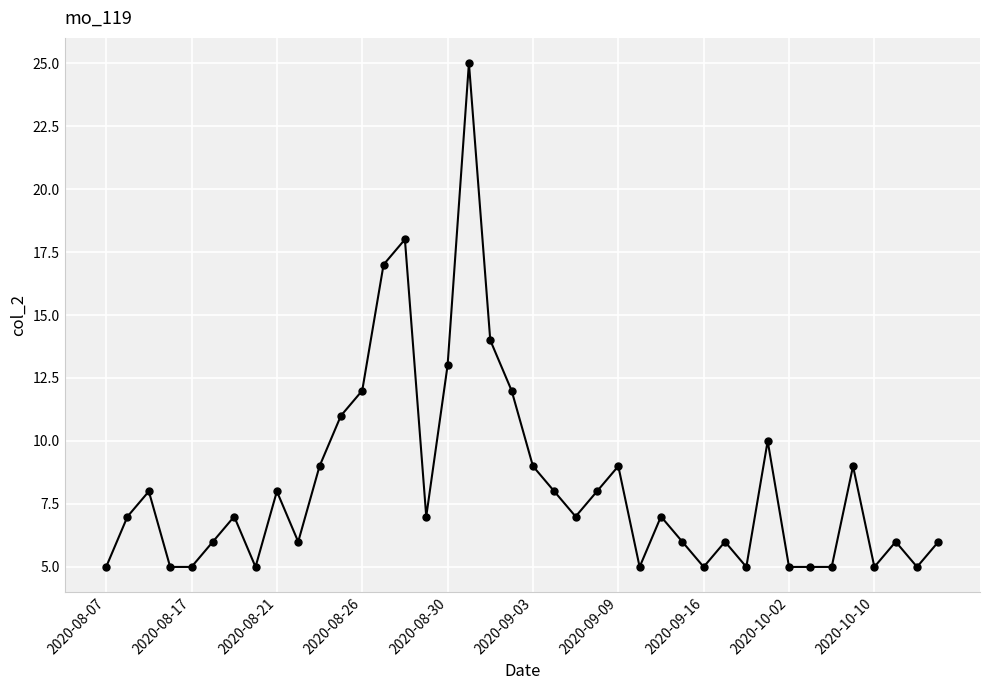

What is the smallest value displayed?

5